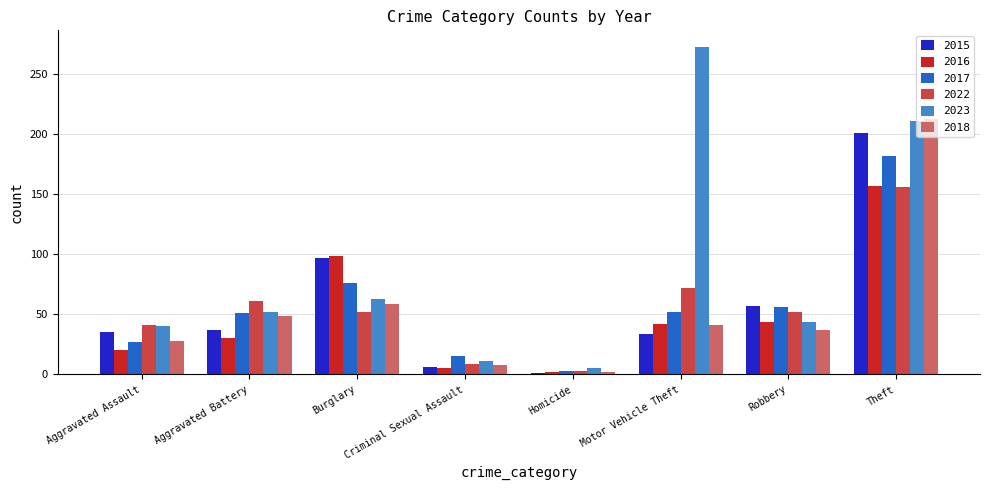

Which series changed the most between Burglary and Robbery?

2016